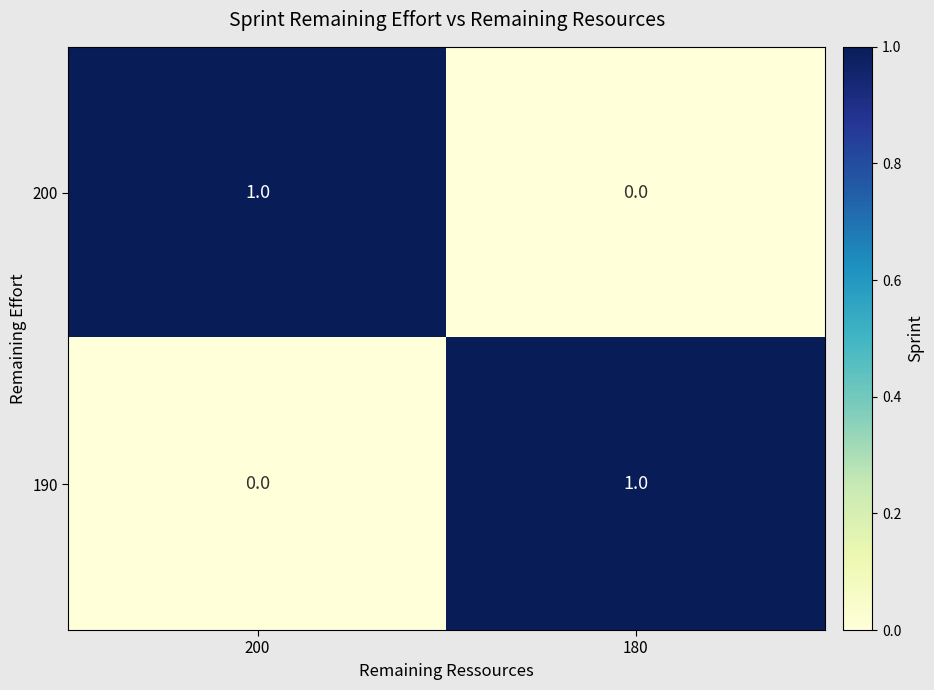

Reading left to right, what are all the values shown in this chart?

200: 1	0
190: 0	1